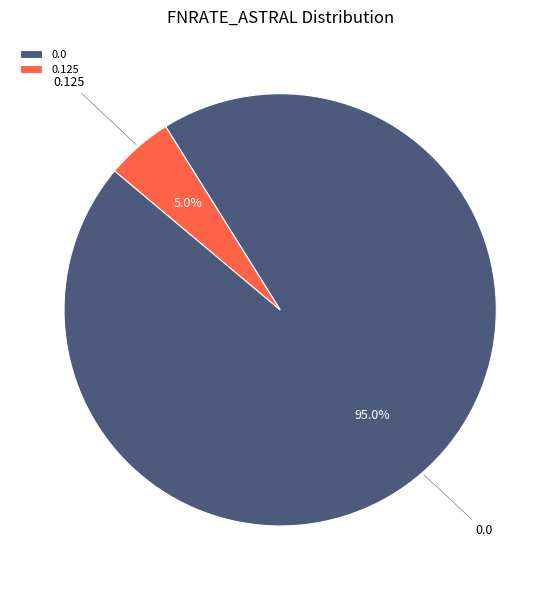

Approximately how many times larger is the value at 0.125 compared to 0.0?

0.1